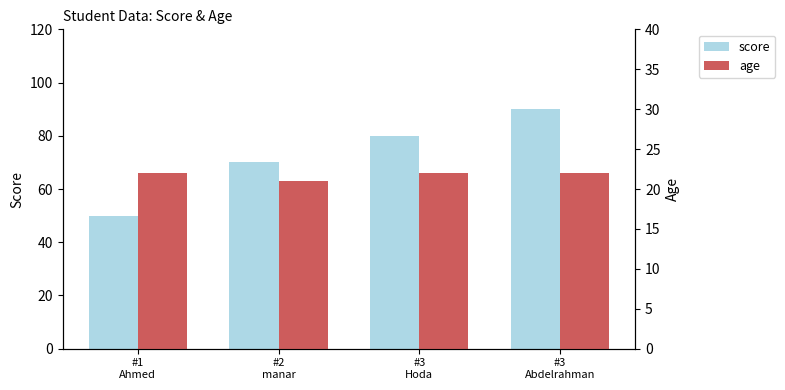

What is the value of the age bar at the 4th from the left?

22